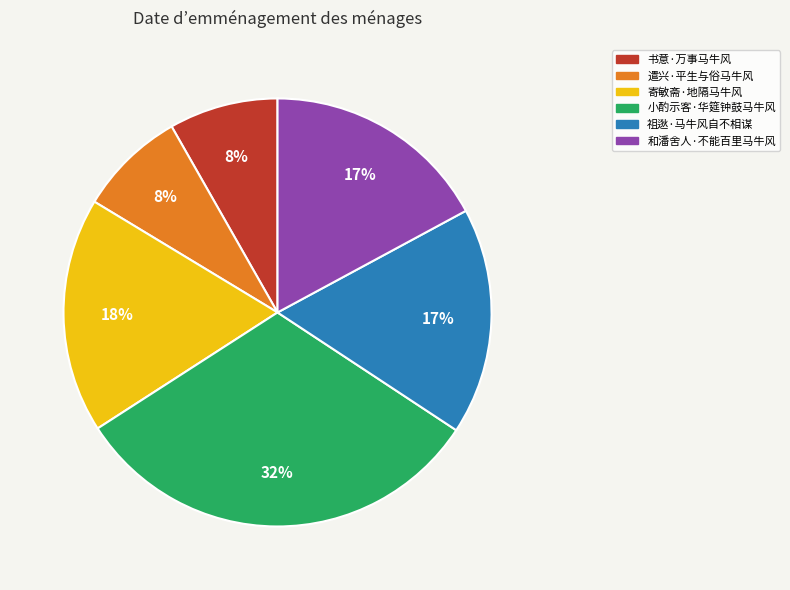

How many slices are in this pie chart?

6